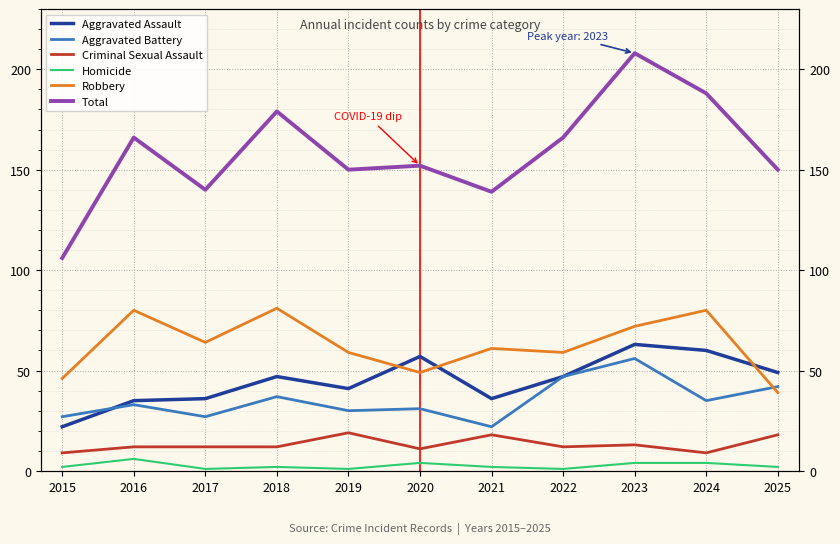

At which label is Total closest to 157?

2020